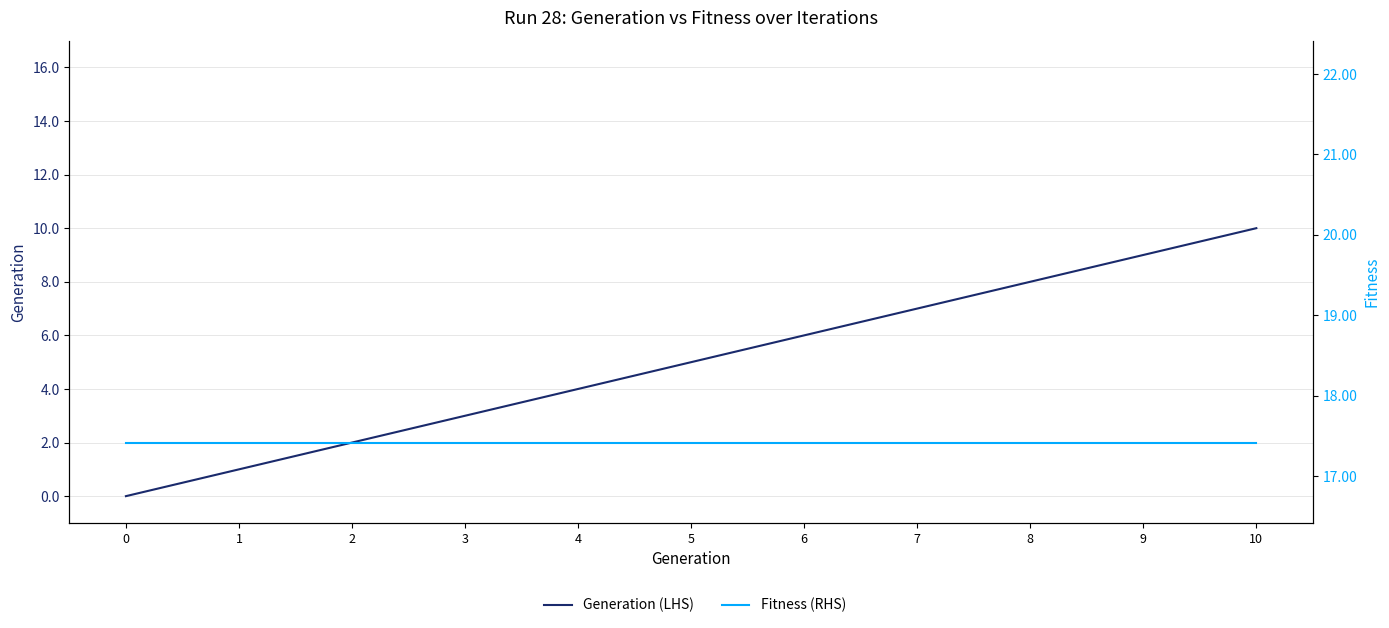

How many lines are shown in the chart?

2